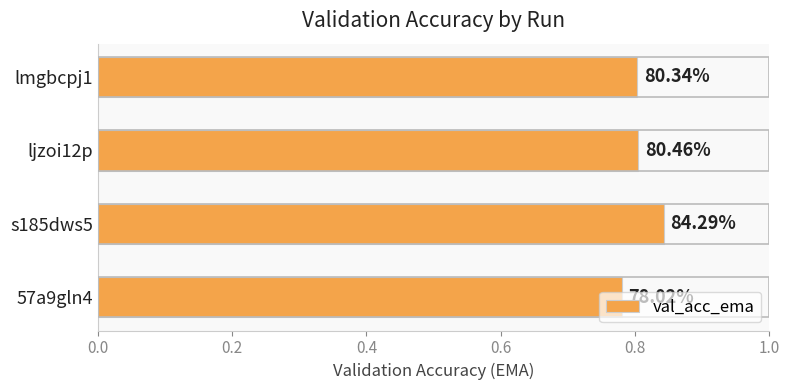

How many bars are there in total?

4